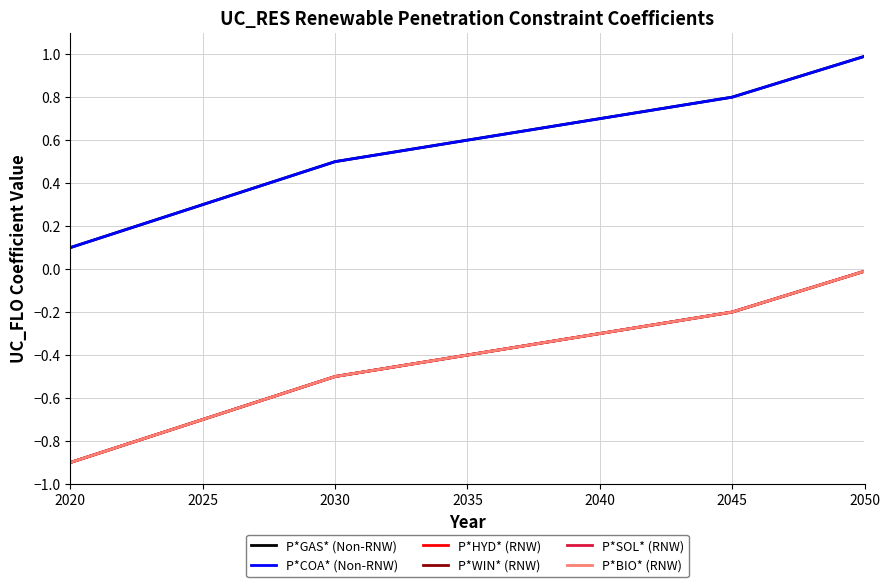

What value does the P*COA* (Non-RNW) series have at 2020?

0.1